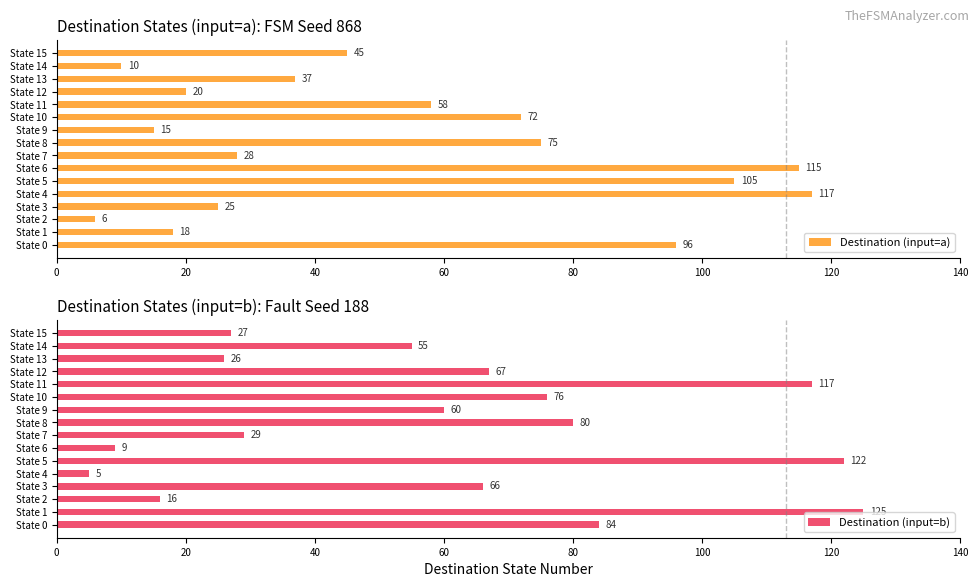

At which label is Destination (input=a) closest to 61?

State 11